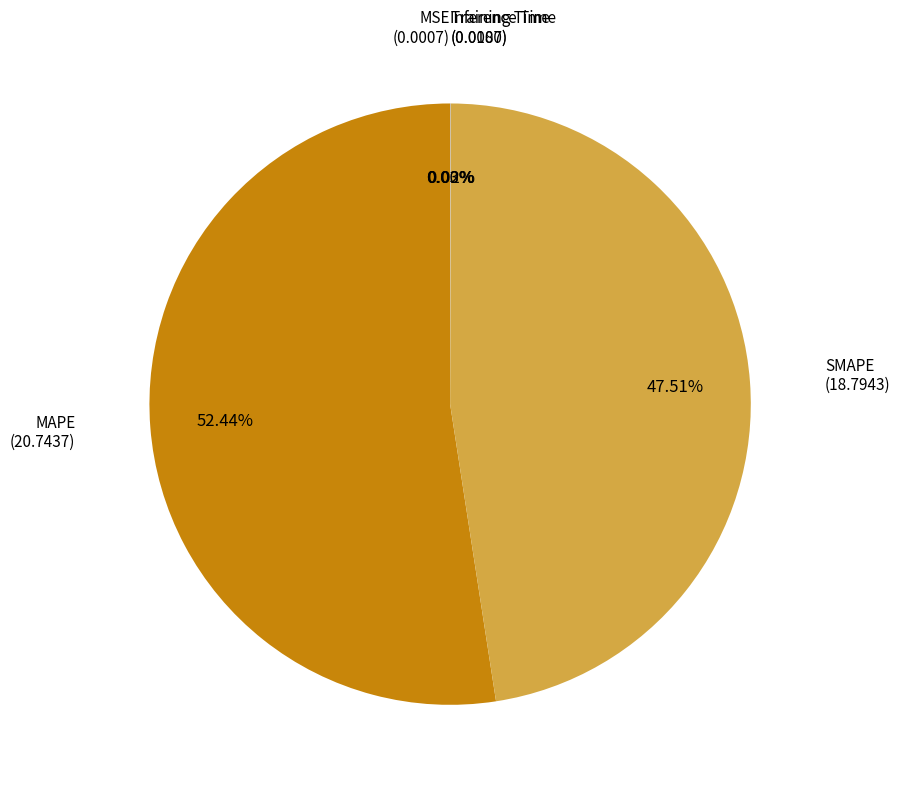

To the nearest percent, what is the difference between the largest and smallest slice percentages?

52%